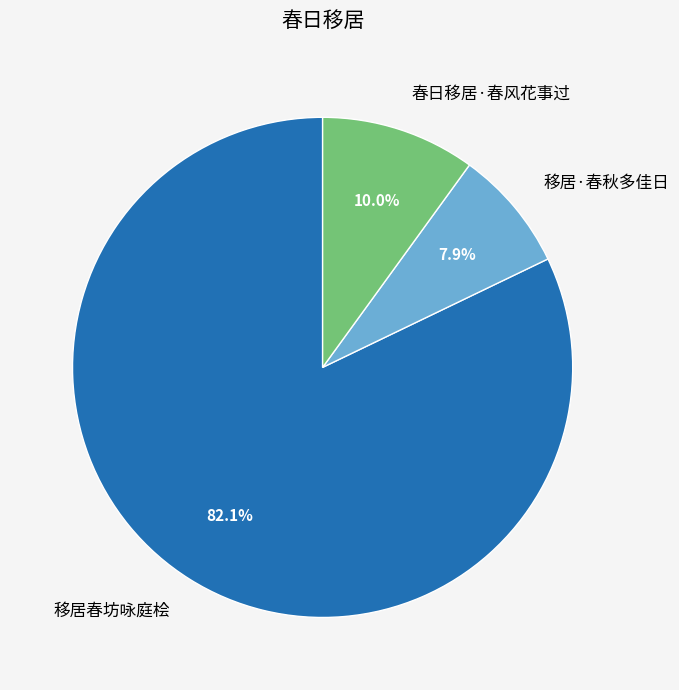

The 移居春坊咏庭桧 slice represents 82% of the pie. True or false?

True